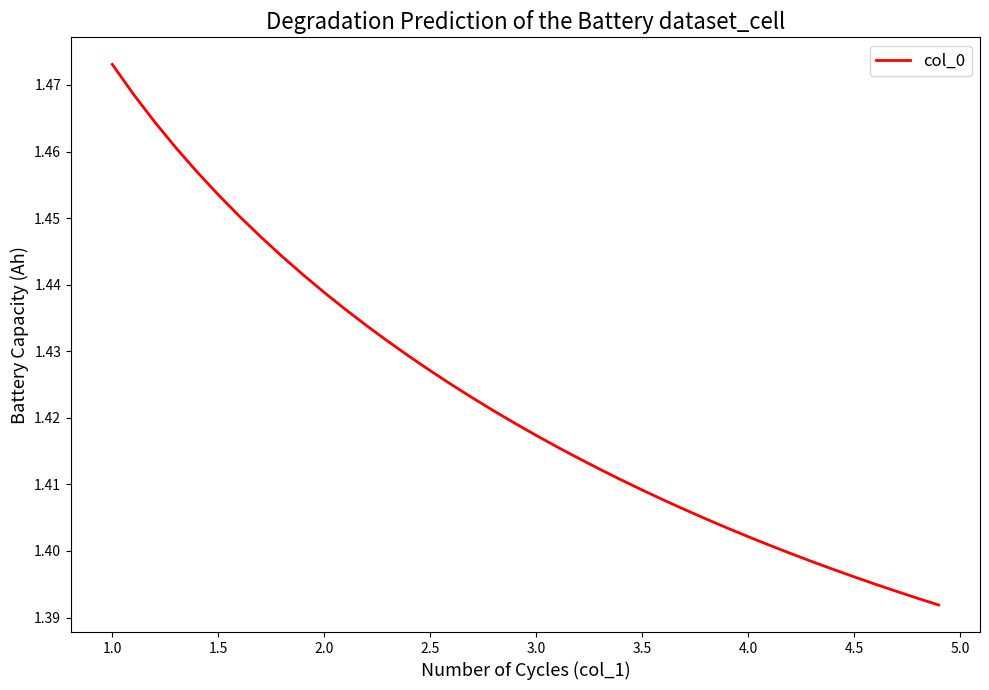

How many lines are shown in the chart?

1